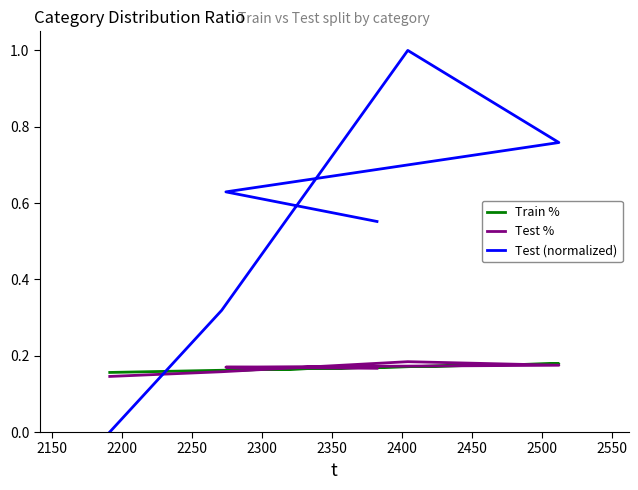

At how many categories does at least one series exceed 0?

6